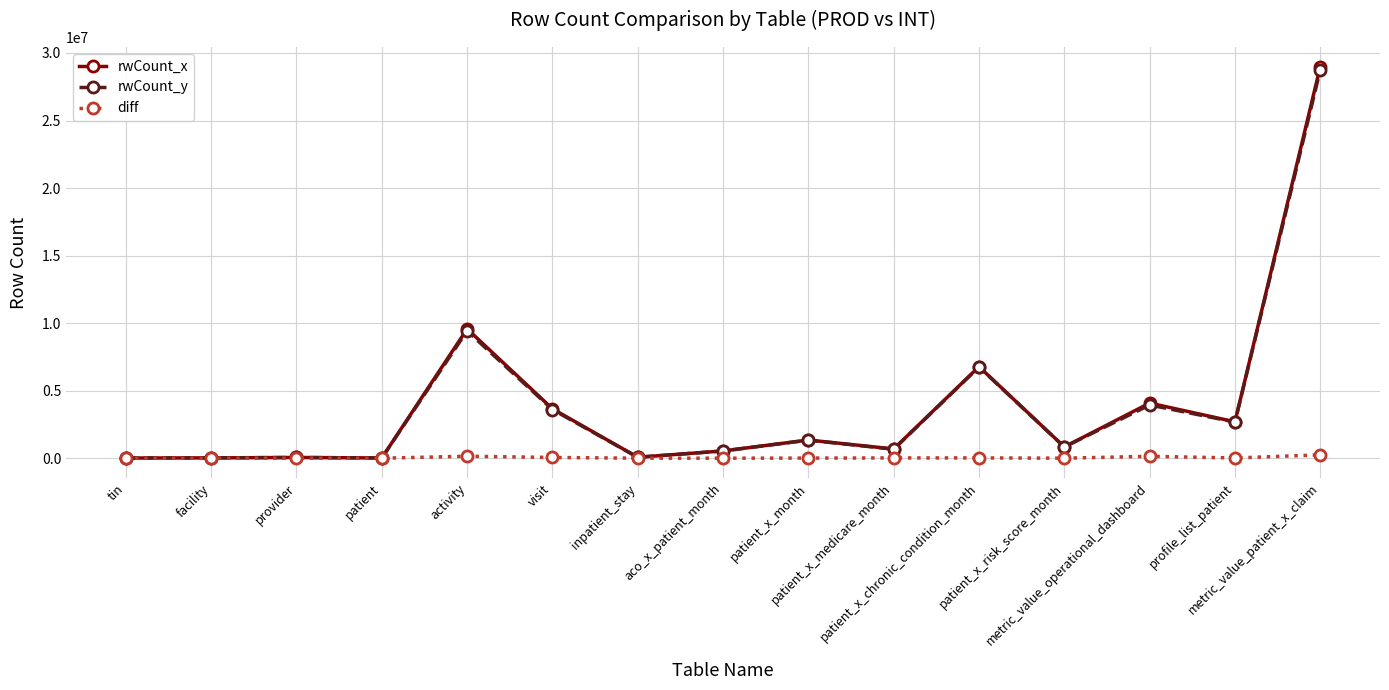

Where is diff nearest to the value 123278?

metric_value_operational_dashboard